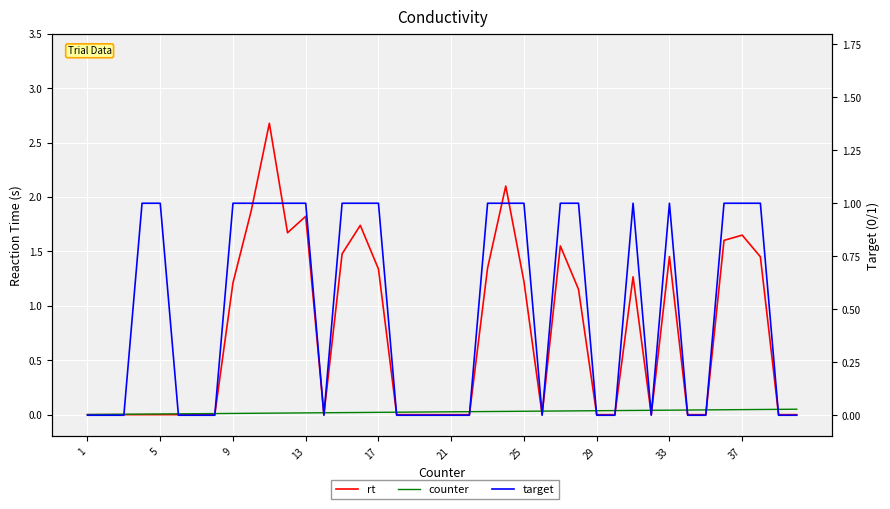

Reading left to right, transcribe all the data shown in this chart.

rt: 0.0	0.0	0.0	0.0	0.0	0.0	0.0	0.0	1.2	1.9	2.7	1.7	1.8	0.0	1.5	1.7	1.3	0.0	0.0	0.0	0.0	0.0	1.3	2.1	1.2	0.0	1.5	1.2	0.0	0.0	1.3	0.0	1.5	0.0	0.0	1.6	1.6	1.5	0.0	0.0
counter: 0.0	0.0	0.0	0.0	0.0	0.0	0.0	0.0	0.0	0.0	0.0	0.0	0.0	0.0	0.0	0.0	0.0	0.0	0.0	0.0	0.0	0.0	0.0	0.0	0.0	0.0	0.0	0.0	0.0	0.0	0.0	0.0	0.0	0.0	0.0	0.0	0.0	0.0	0.0	0.1
target: 0.0	0.0	0.0	1.0	1.0	0.0	0.0	0.0	1.0	1.0	1.0	1.0	1.0	0.0	1.0	1.0	1.0	0.0	0.0	0.0	0.0	0.0	1.0	1.0	1.0	0.0	1.0	1.0	0.0	0.0	1.0	0.0	1.0	0.0	0.0	1.0	1.0	1.0	0.0	0.0